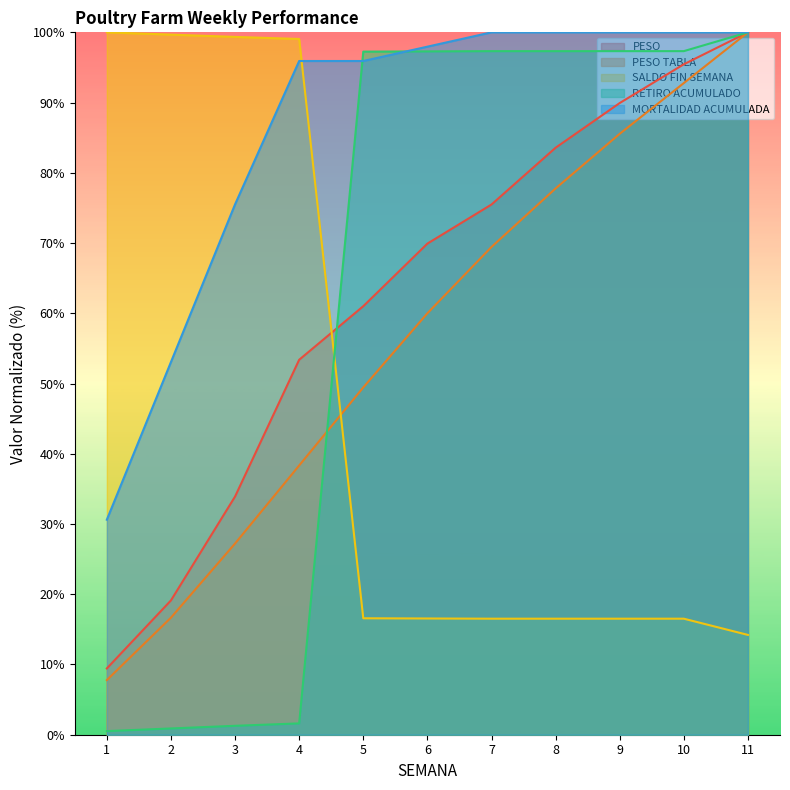

True or false: MORTALIDAD ACUMULADA has a value of 49.5 at 1.

False